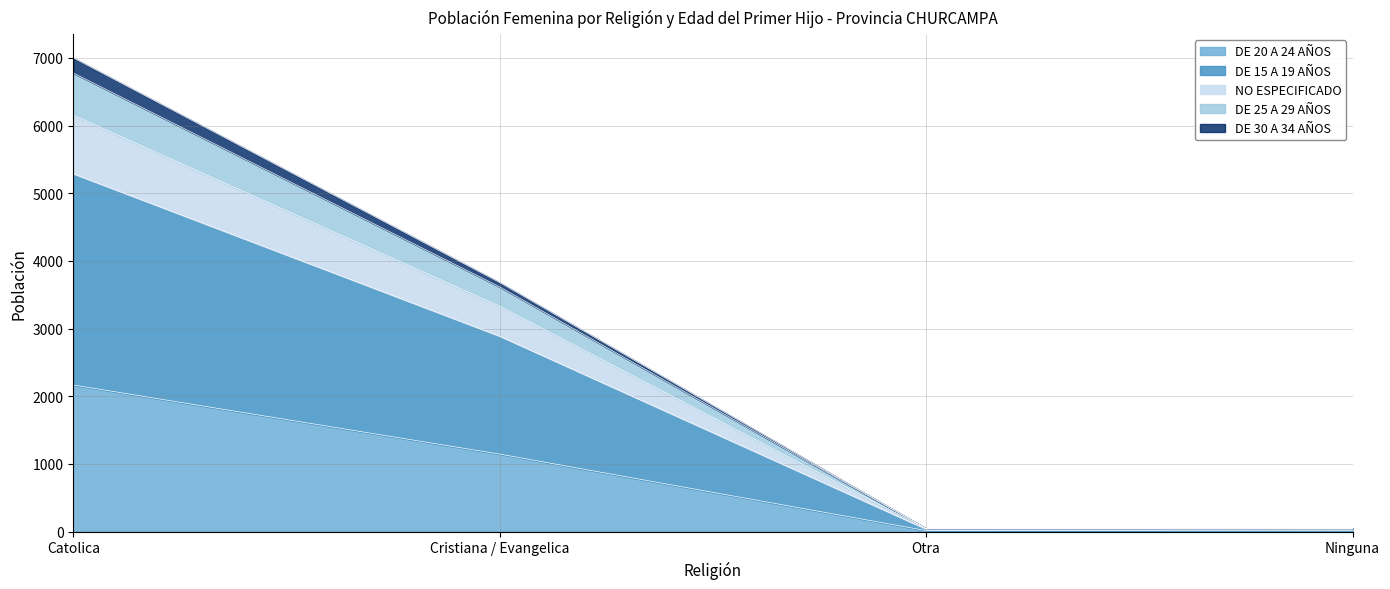

At which category is the sum across all series the highest?

Catolica